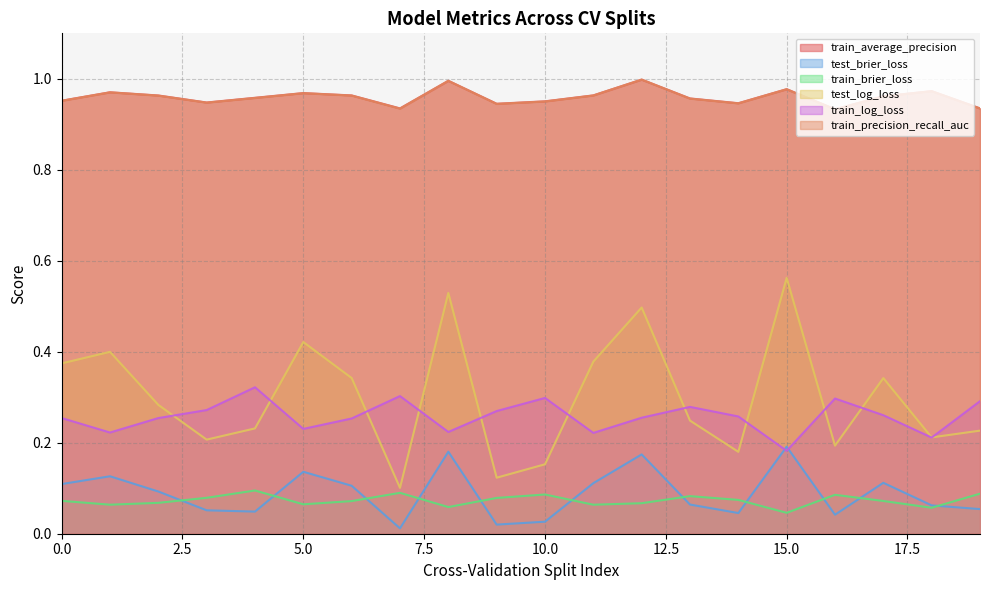

The train_brier_loss series shows 0.1 at 1.0. True or false?

False